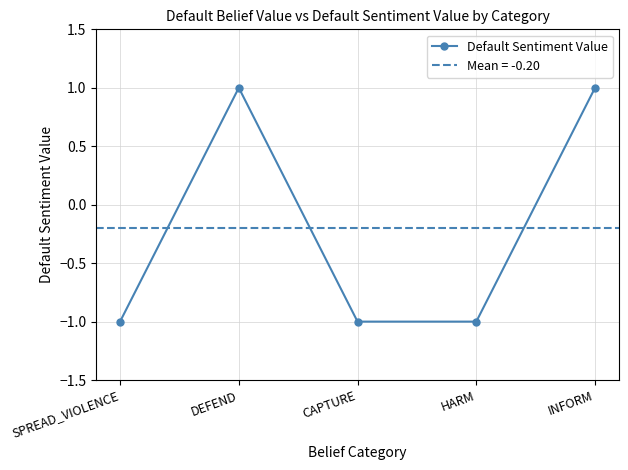

How many values exceed -1?

2